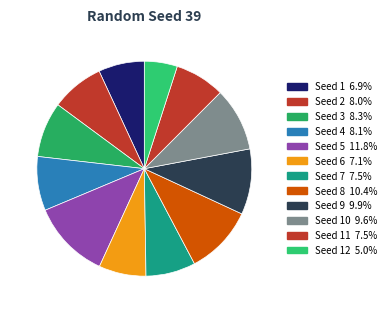

How many segments does this pie chart have?

12